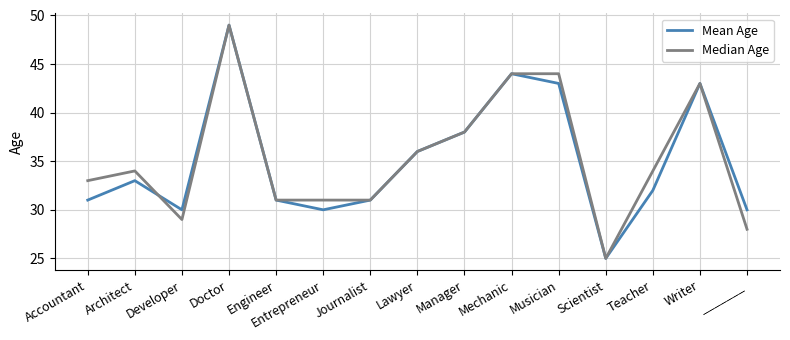

What position from the left is Architect?

2